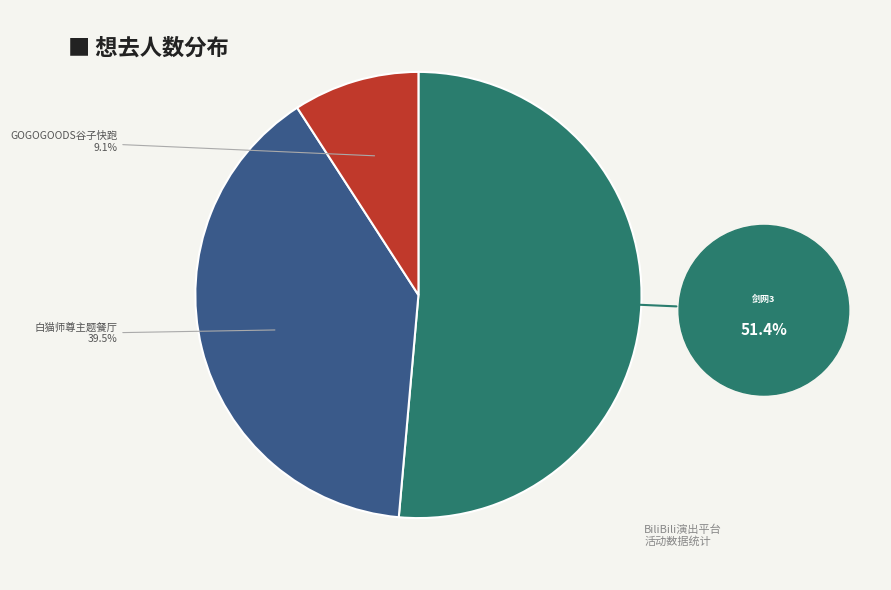

Does any single category account for the majority?

Yes